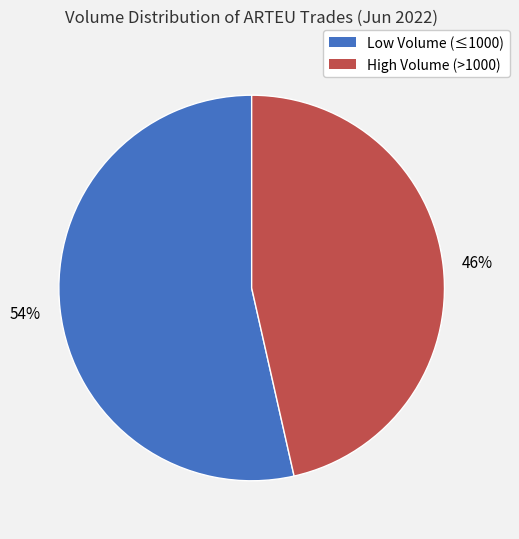

Which category has the smallest portion of the pie?

High Volume (>1000)